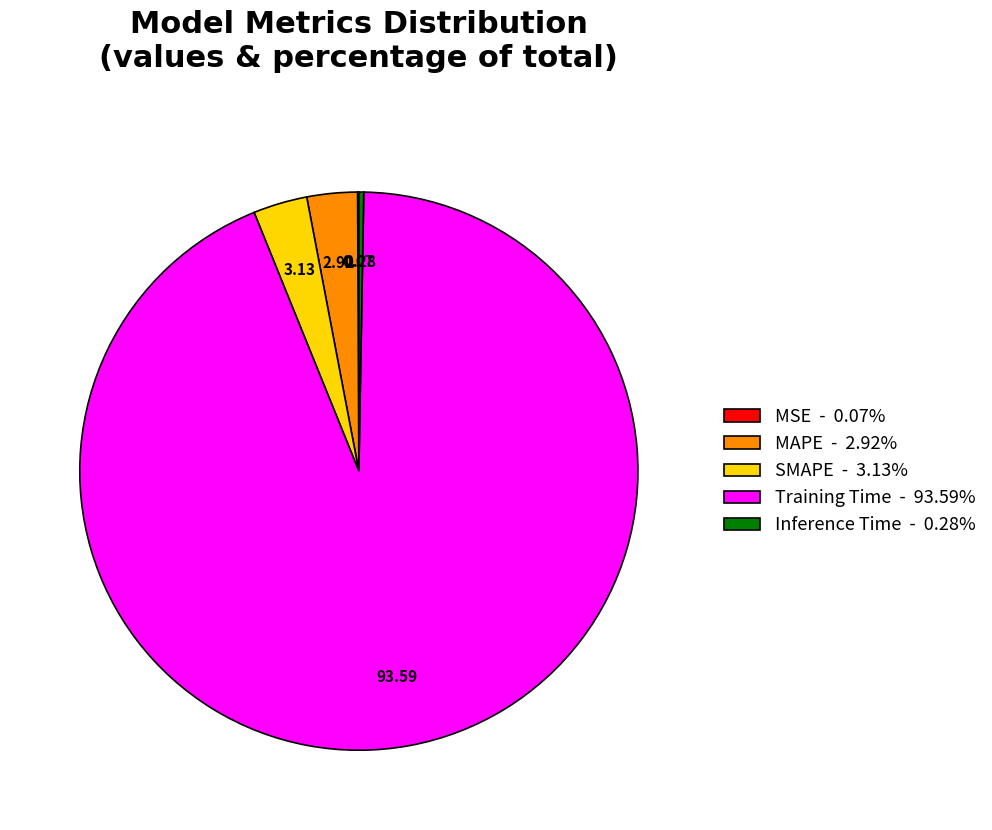

Is it true that Inference Time is 0% of the pie?

True